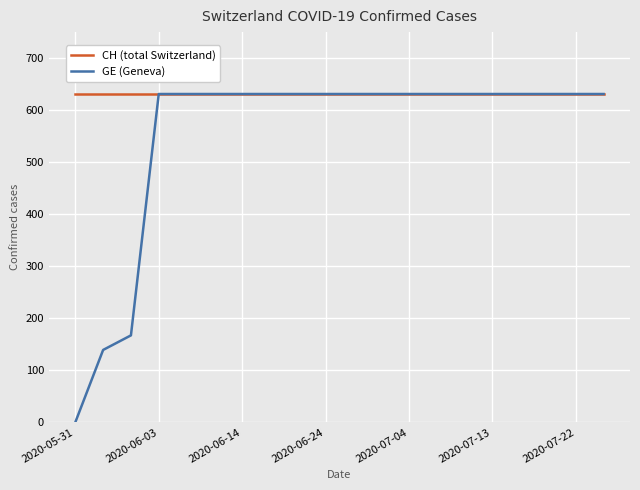

What is the value of the CH (total Switzerland) point at the 11th from the left?

631